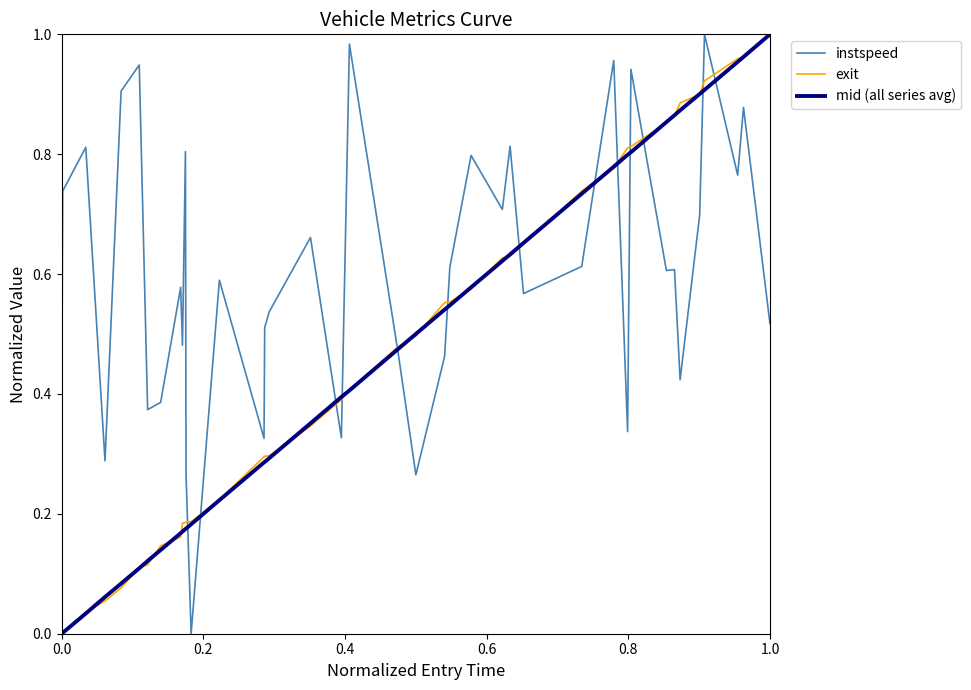

True or false: instspeed and exit cross at least once.

True